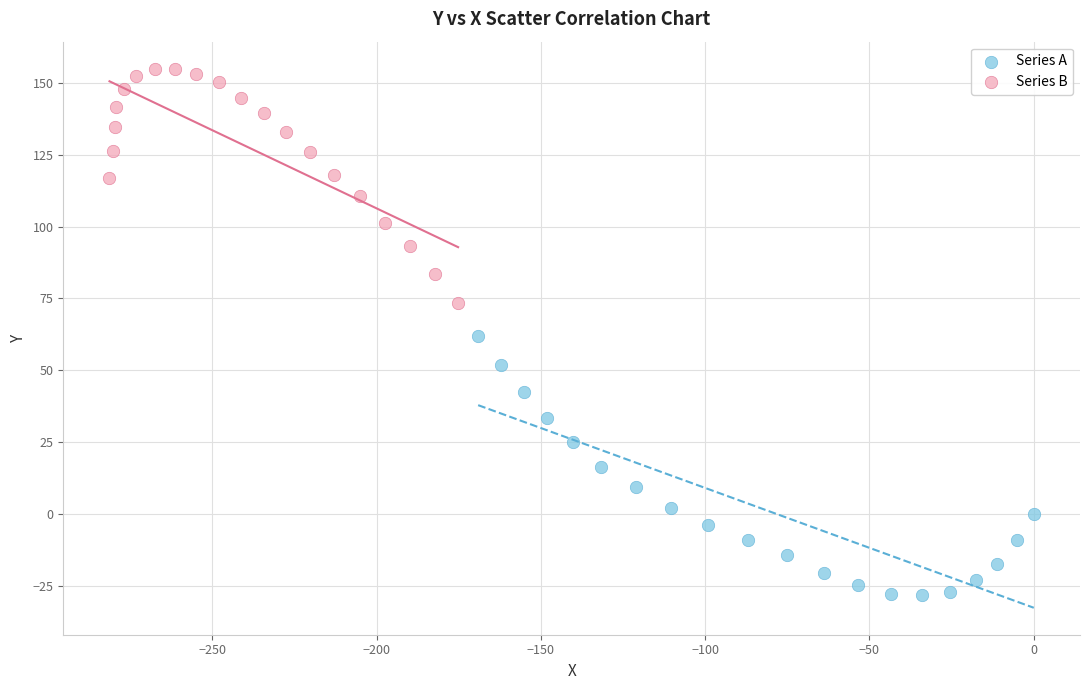

Which series reaches the minimum Y coordinate?

Series A